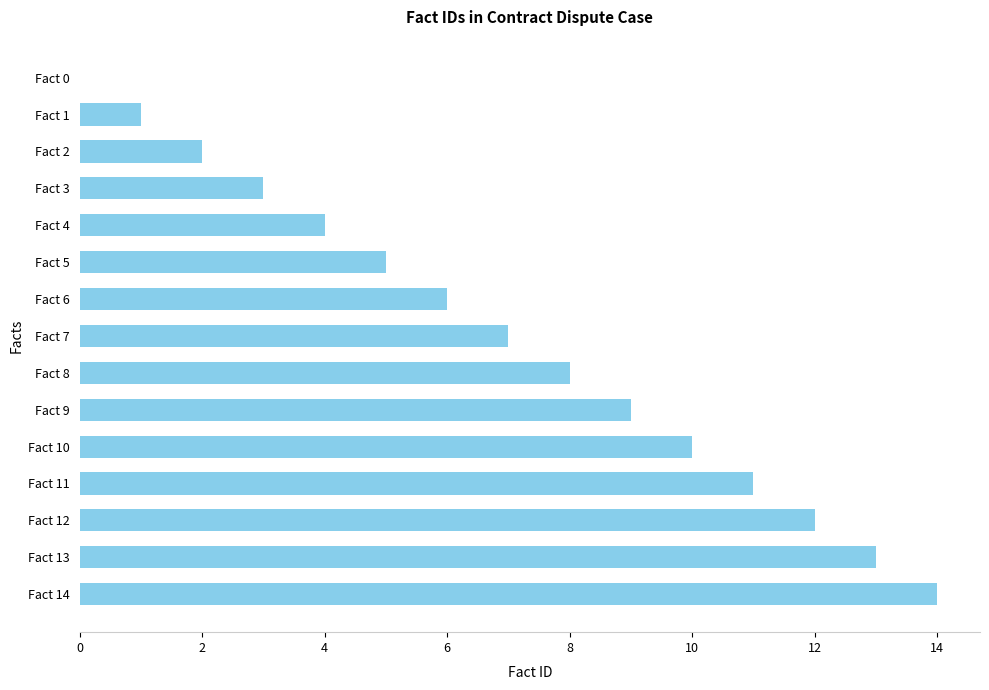

What is the sum of all values?

105